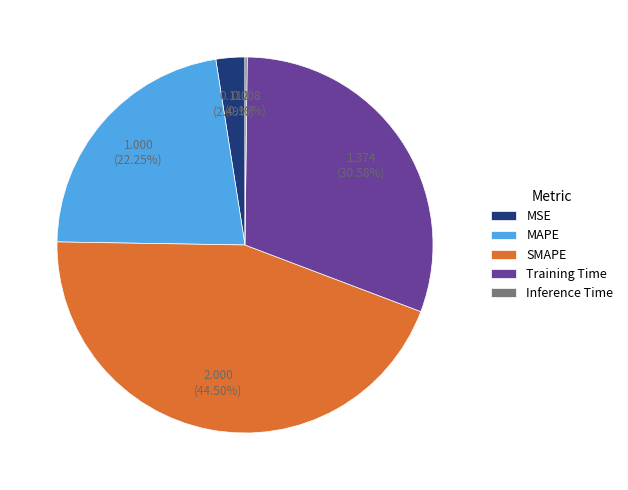

Combined, do Training Time and MSE account for over 50%?

No